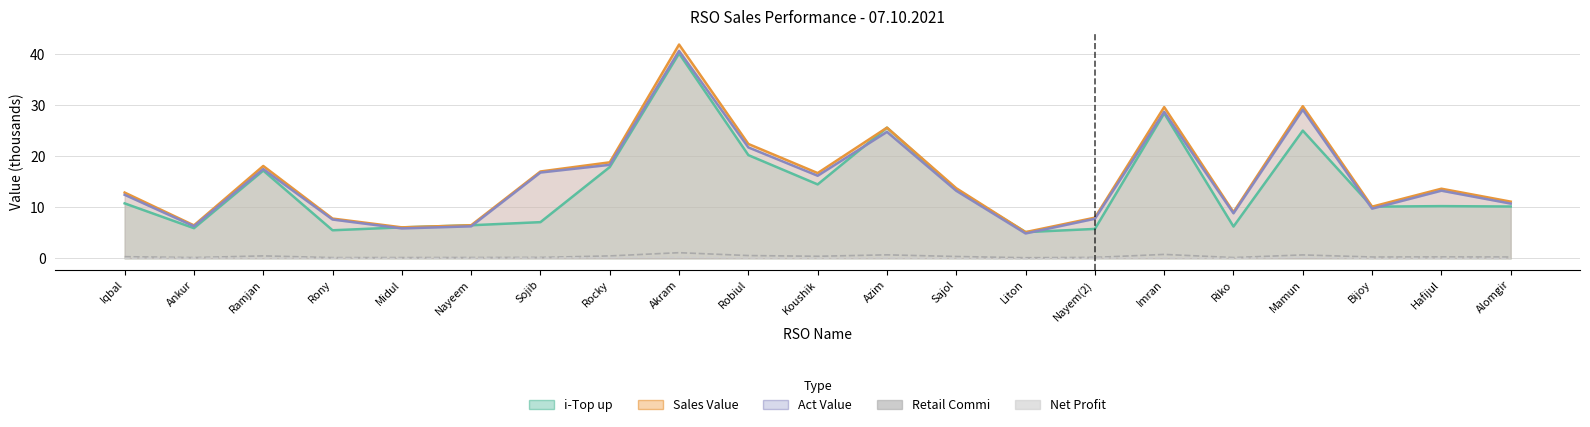

How many lines are shown in the chart?

2